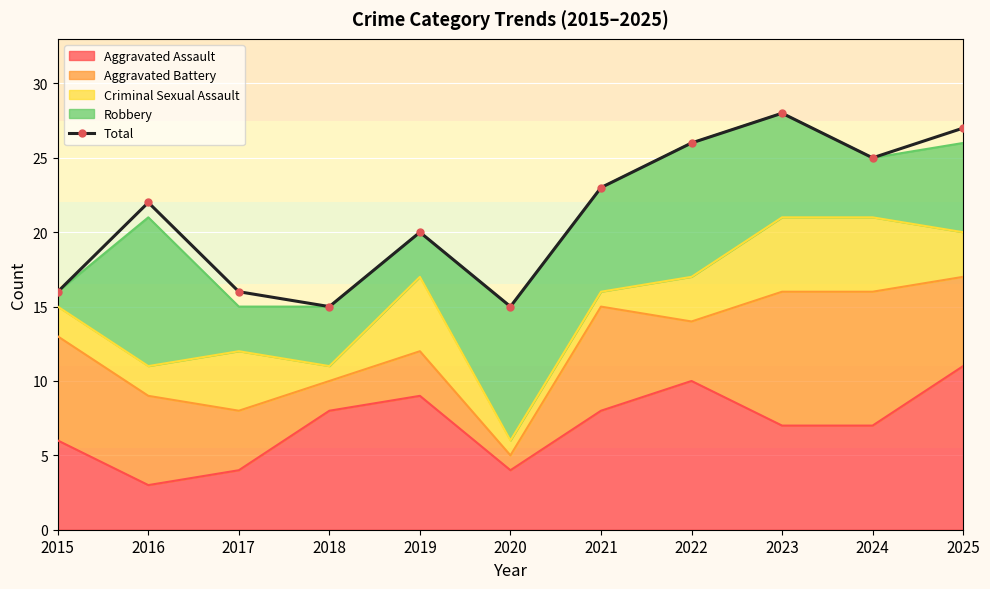

What is the difference between the values at 2019 and 2018?

5